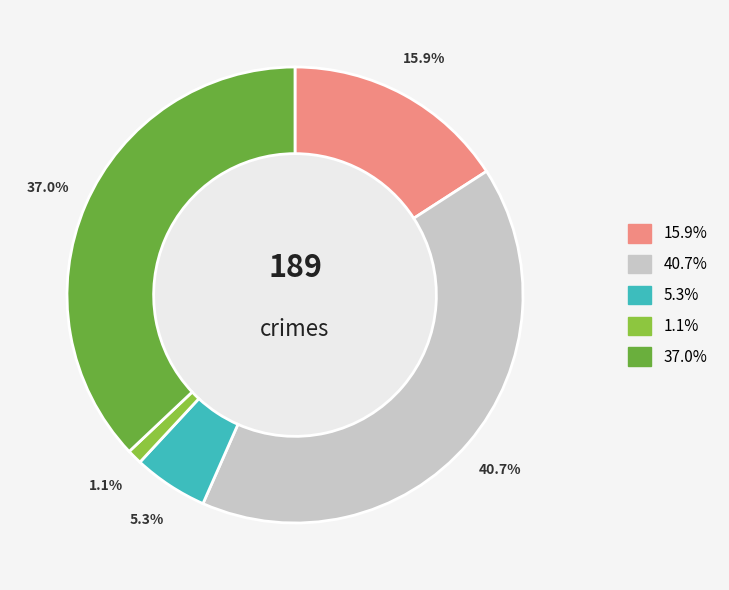

How many slices are in this pie chart?

5